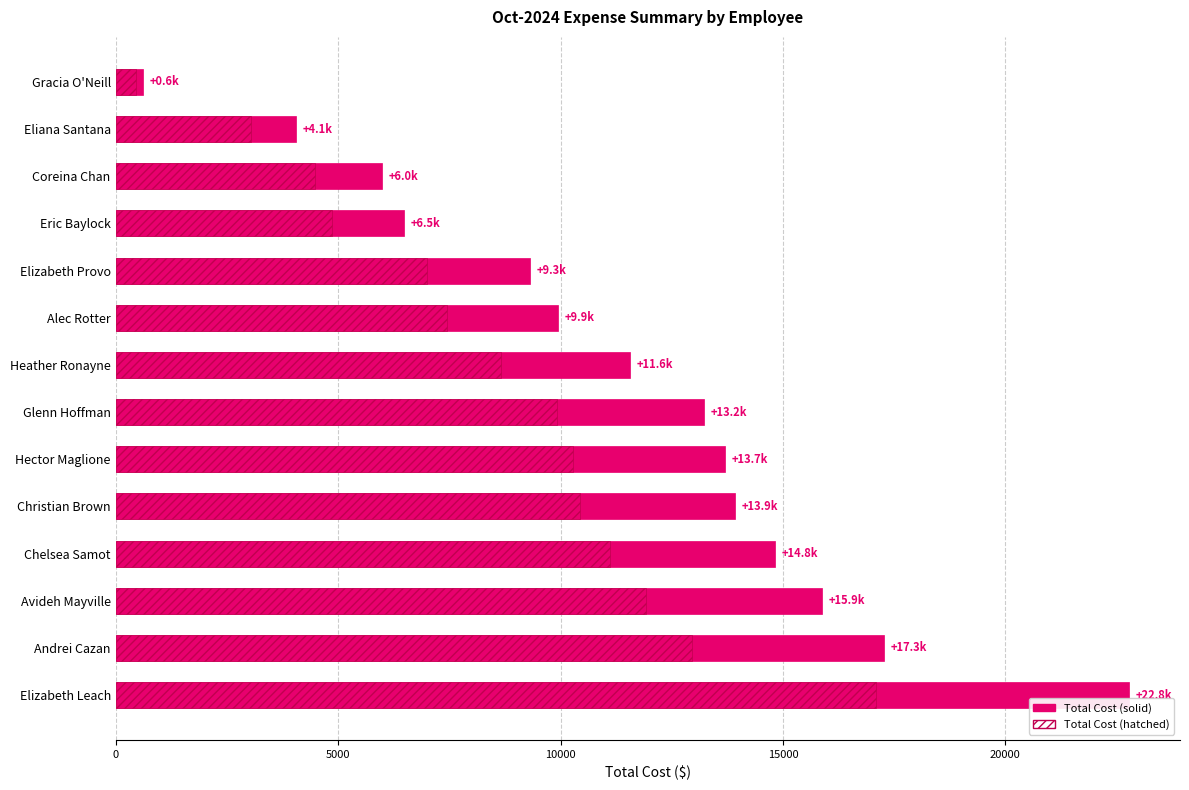

What is the value of the Total Cost (Solid) bar at the 4th from the left?

14818.7